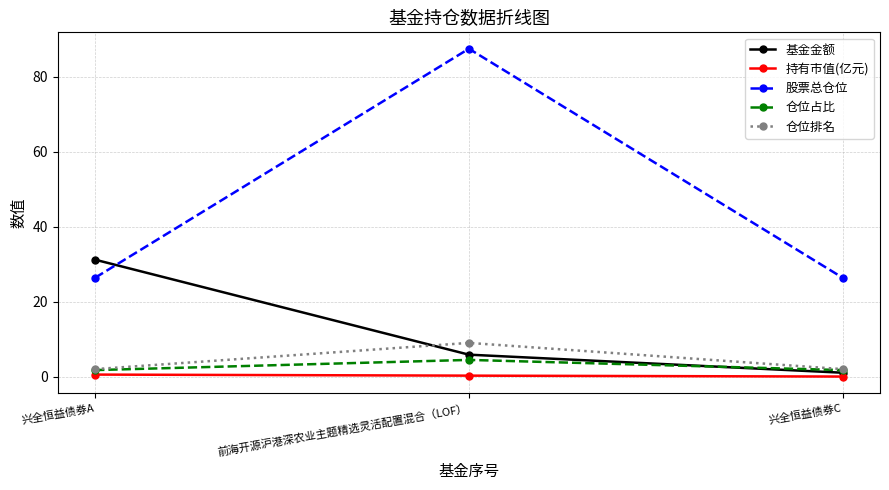

Which series changed the most between 前海开源沪港深农业主题精选灵活配置混合（LOF） and 兴全恒益债券C?

股票总仓位